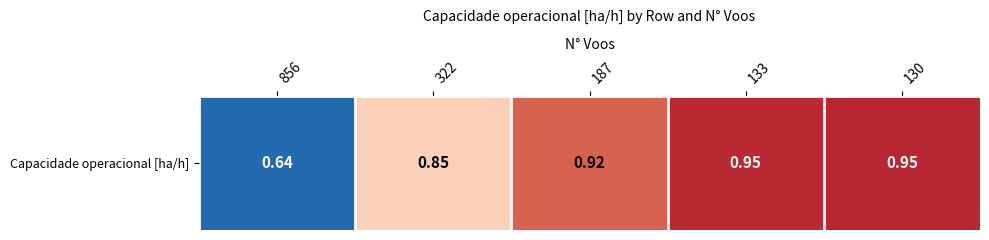

What is the difference between the values at 856 and 322?

0.2